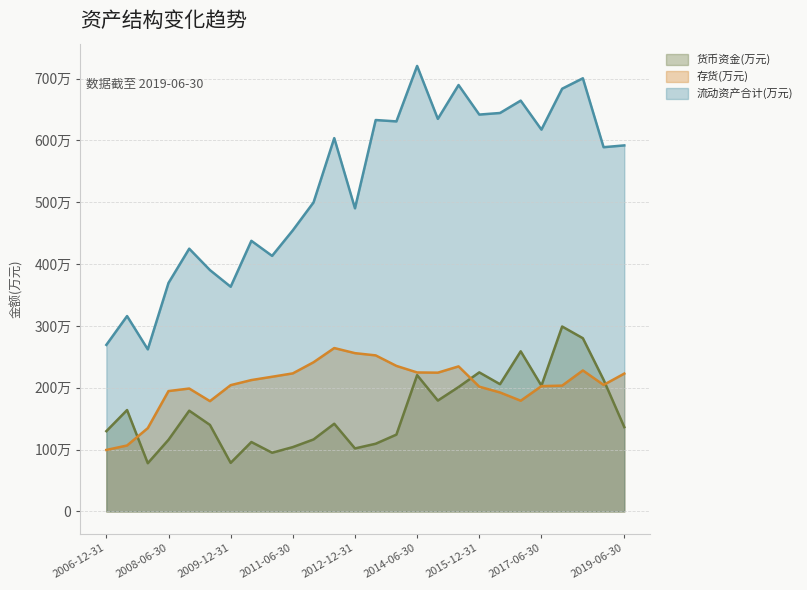

What is the sum of all 货币资金(万元) values?

41969279